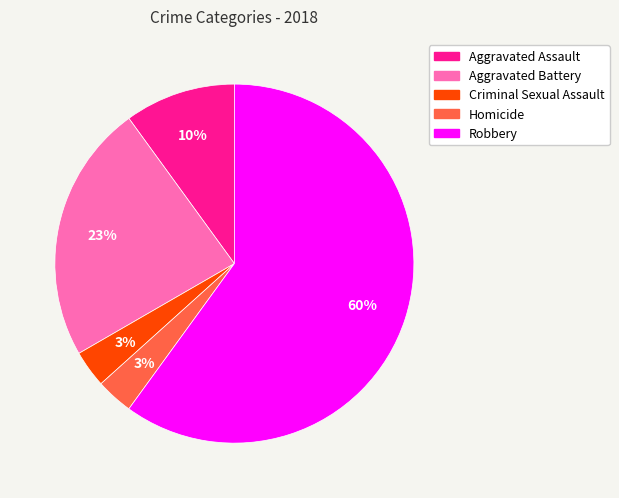

The Criminal Sexual Assault slice represents 3% of the pie. True or false?

True